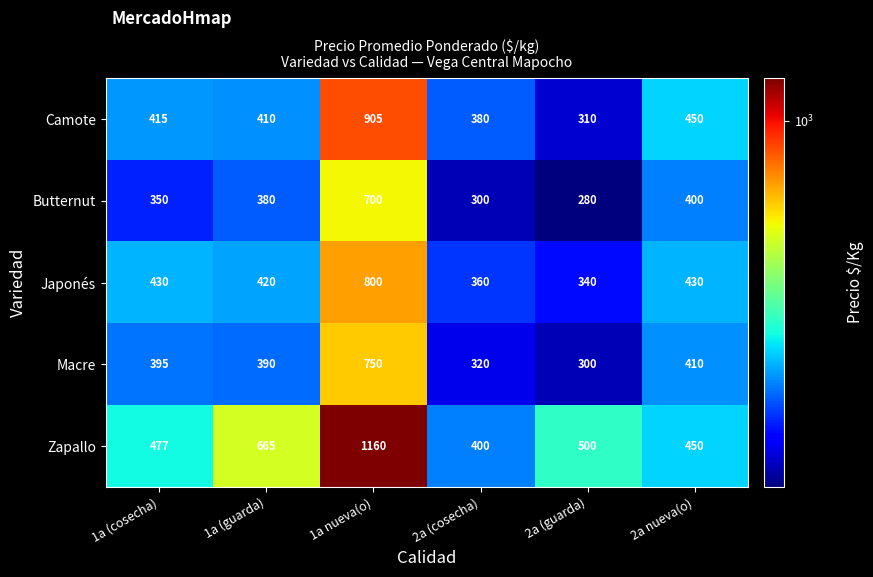

What is the difference between the Macre values at 1a (cosecha) and 1a nueva(o)?

355